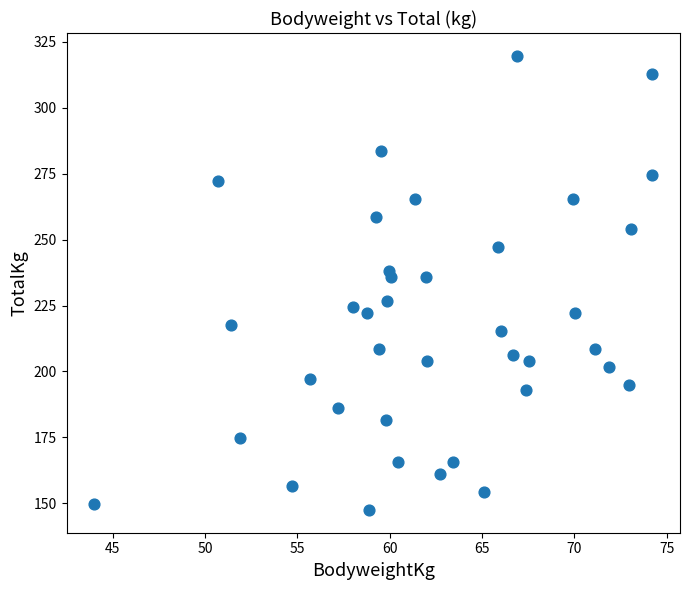

What is the range of X values (max minus min)?

30.2